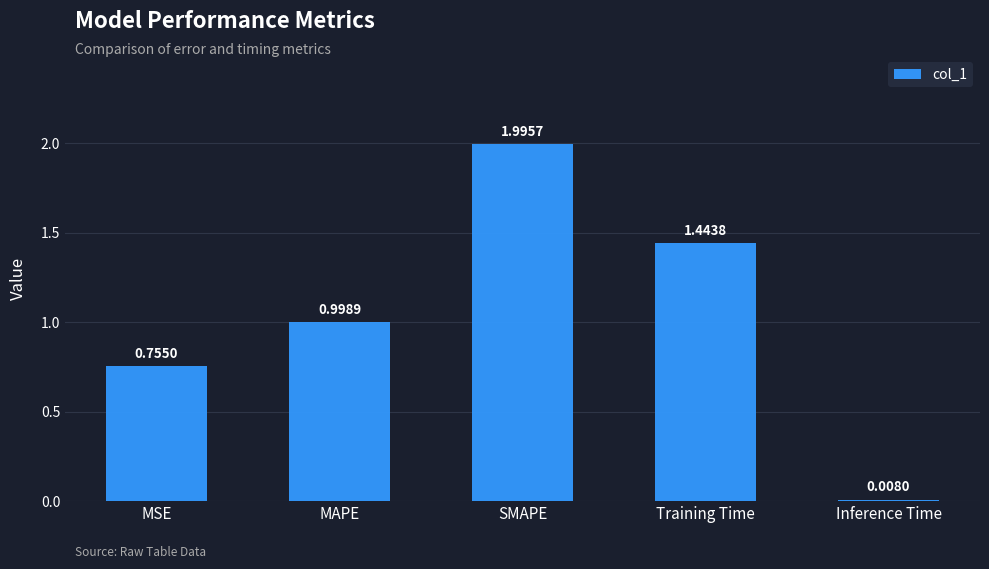

What is the change in value from Training Time to Inference Time?

-1.4